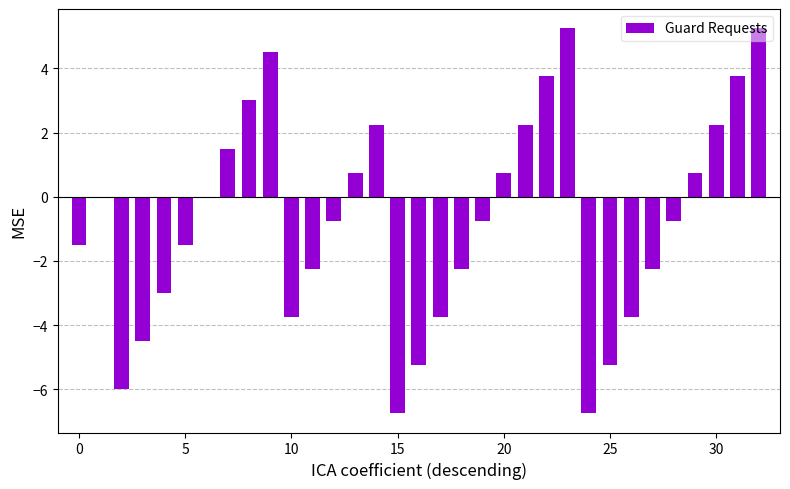

Count the number of data series in this chart.

1